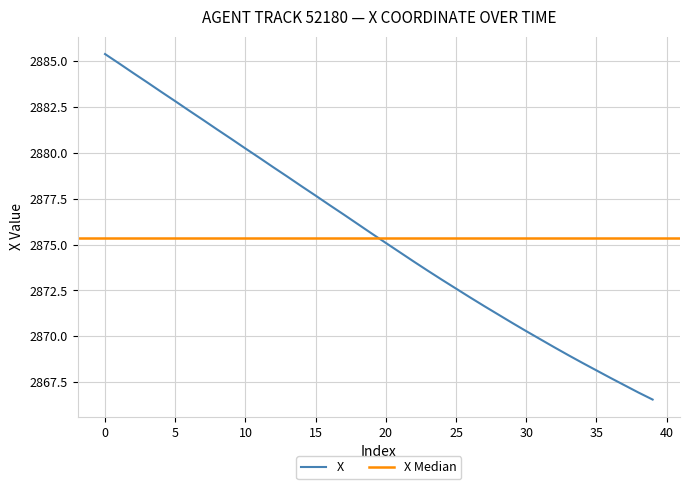

What is the maximum value for X?

2885.4